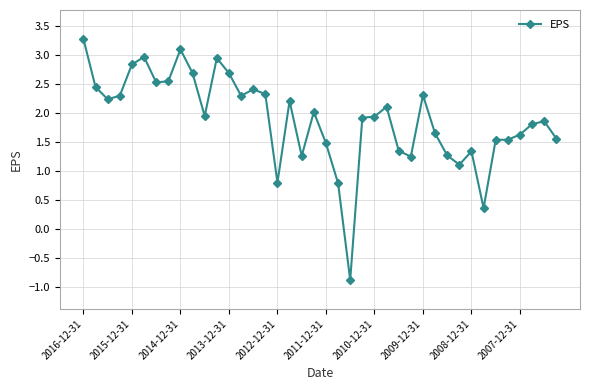

What is the difference between the maximum and minimum values?

4.2